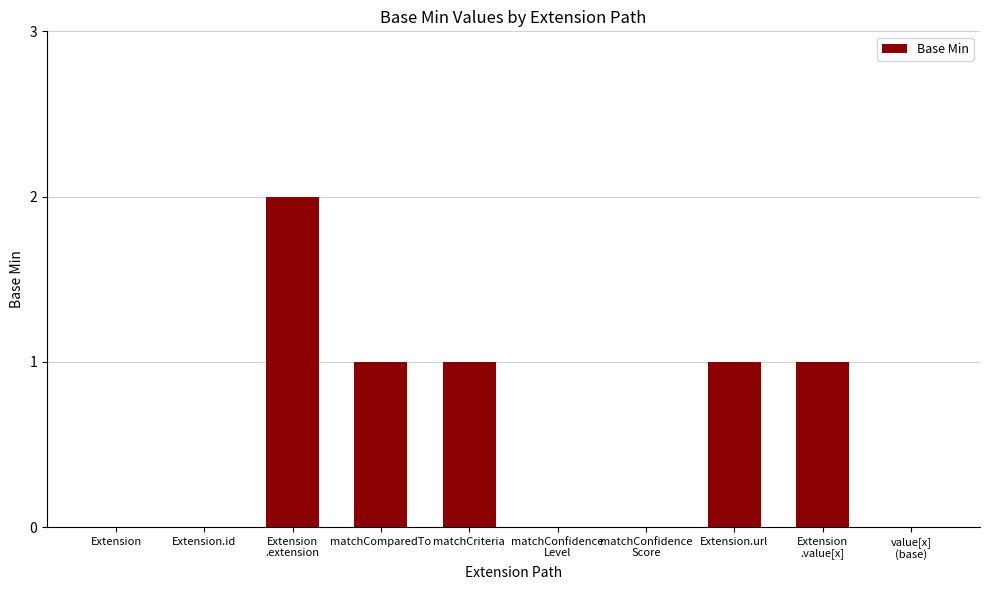

How many series are shown in this chart?

1